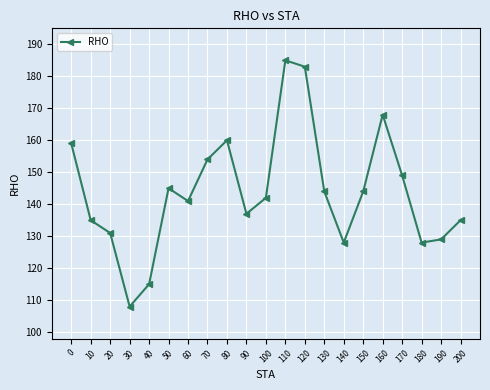

How many lines are shown in the chart?

1